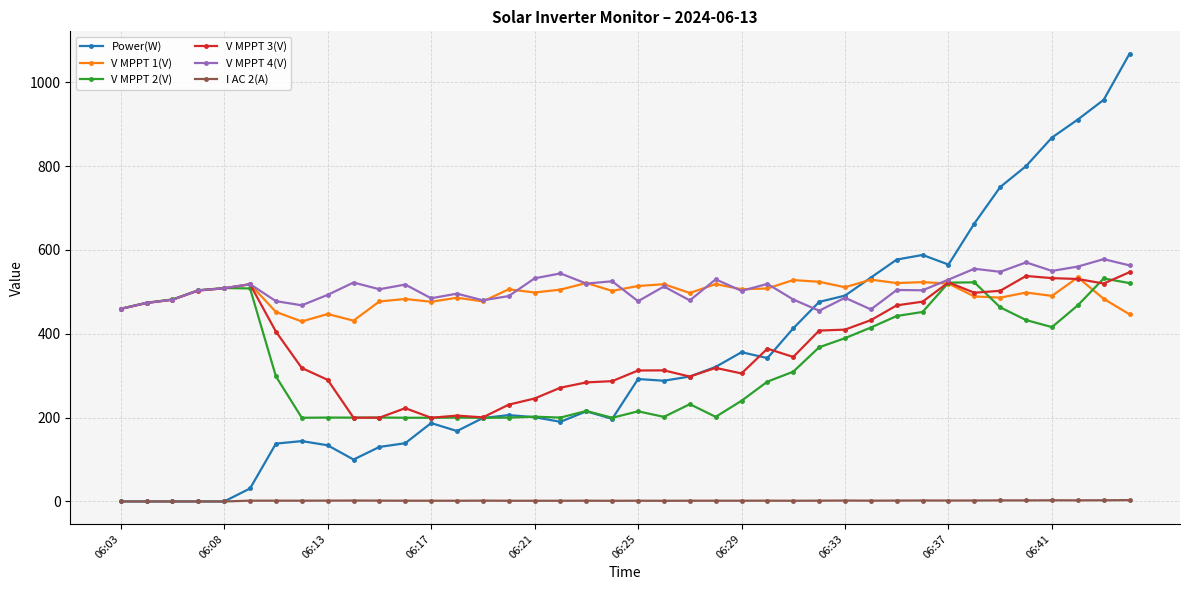

What is the highest value of the Power(W) series?

1068.0